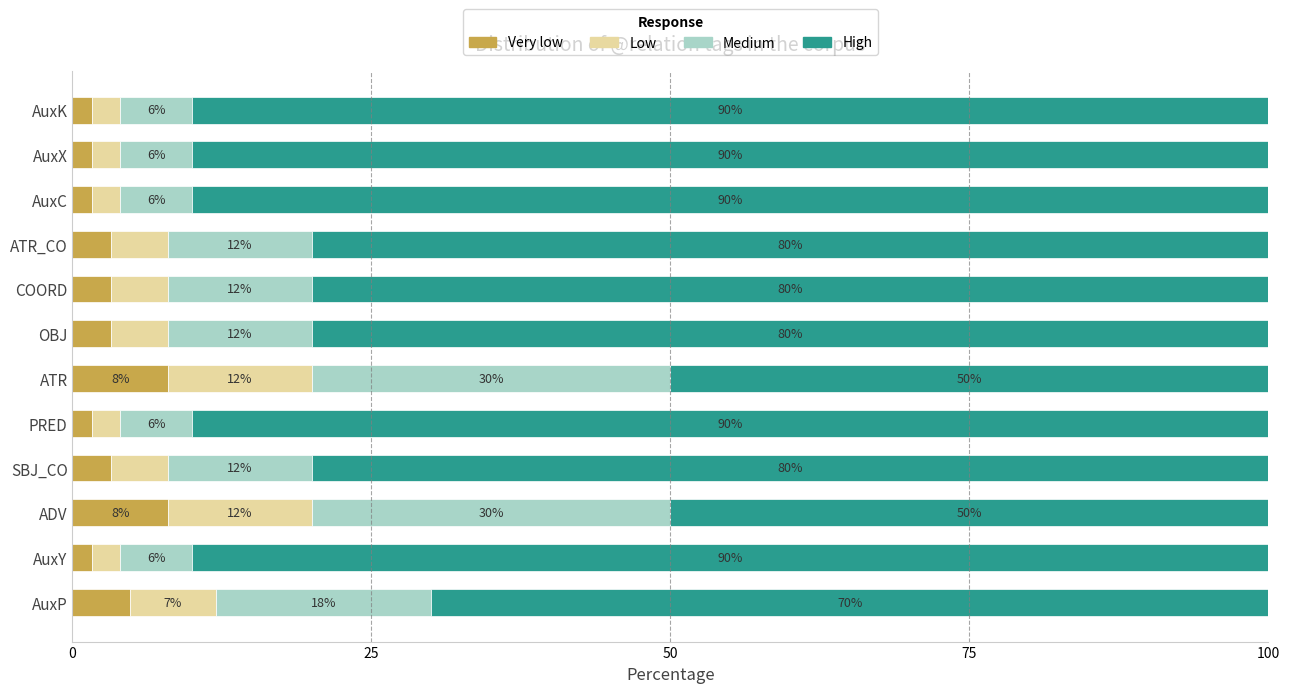

What are all the series names shown in the legend?

Very low, Low, Medium, High